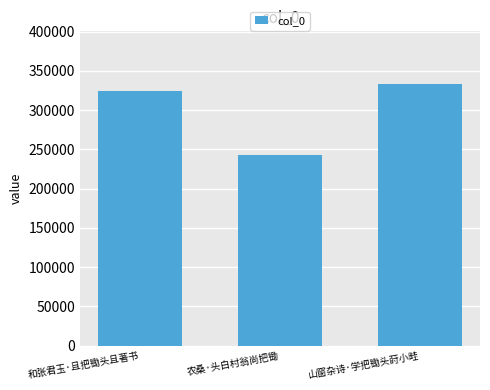

Where is the data nearest to the value 288311?

和张君玉·且把锄头且著书